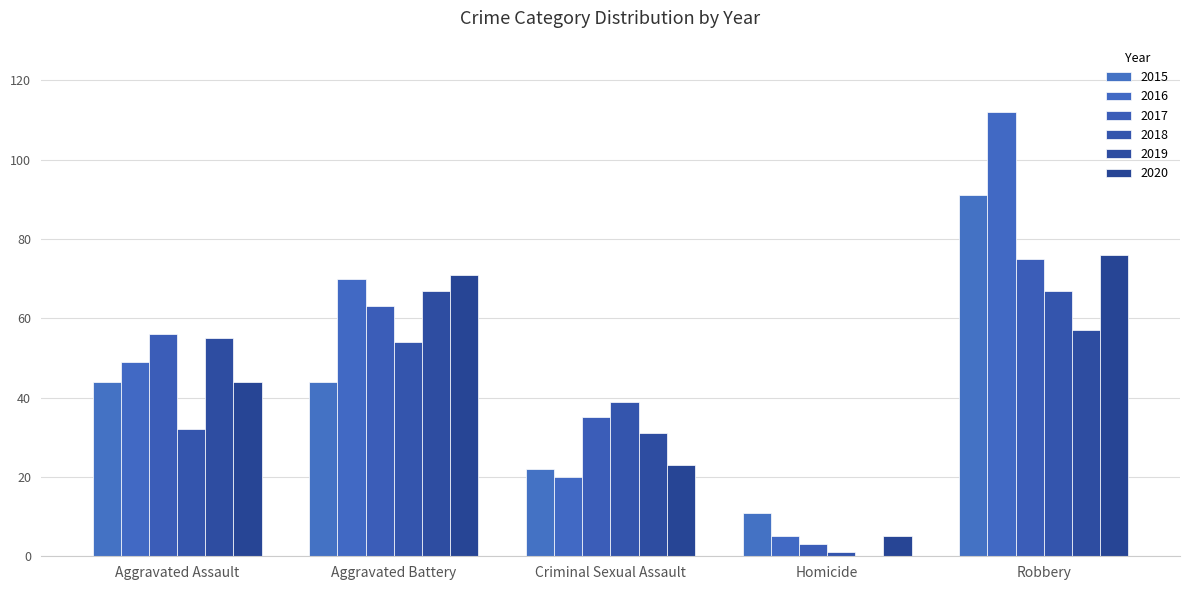

Reading left to right, what are all the values shown in this chart?

2015: Aggravated Assault=44	Aggravated Battery=44	Criminal Sexual Assault=22	Homicide=11	Robbery=91
2016: Aggravated Assault=49	Aggravated Battery=70	Criminal Sexual Assault=20	Homicide=5	Robbery=112
2017: Aggravated Assault=56	Aggravated Battery=63	Criminal Sexual Assault=35	Homicide=3	Robbery=75
2018: Aggravated Assault=32	Aggravated Battery=54	Criminal Sexual Assault=39	Homicide=1	Robbery=67
2019: Aggravated Assault=55	Aggravated Battery=67	Criminal Sexual Assault=31	Homicide=0	Robbery=57
2020: Aggravated Assault=44	Aggravated Battery=71	Criminal Sexual Assault=23	Homicide=5	Robbery=76